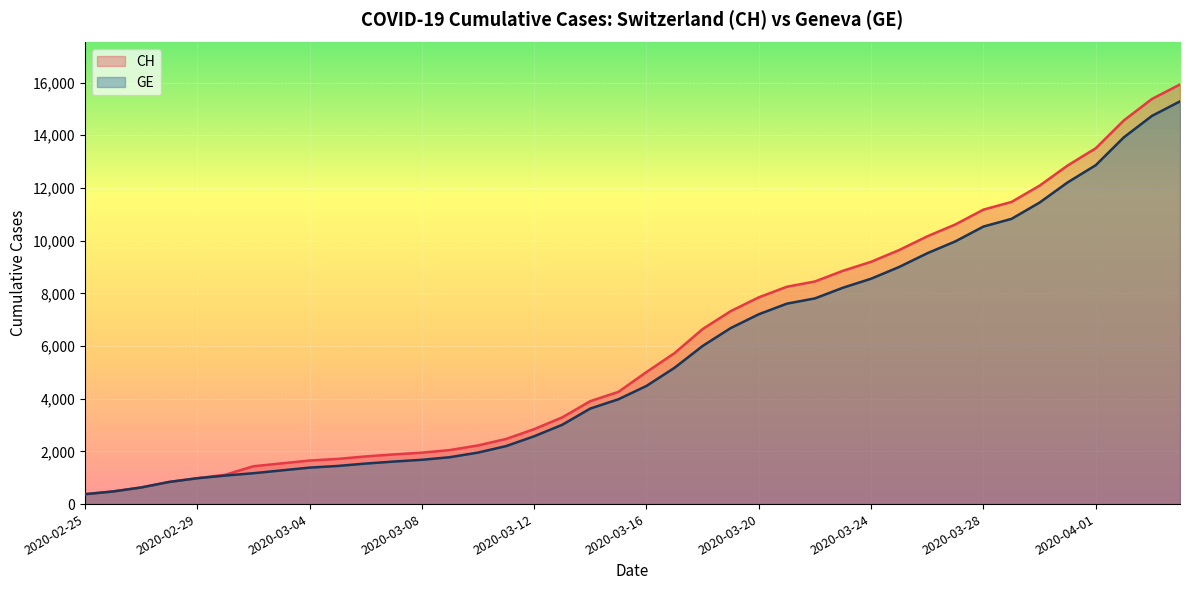

What is the label of the 35th point from the right?

2020-03-01